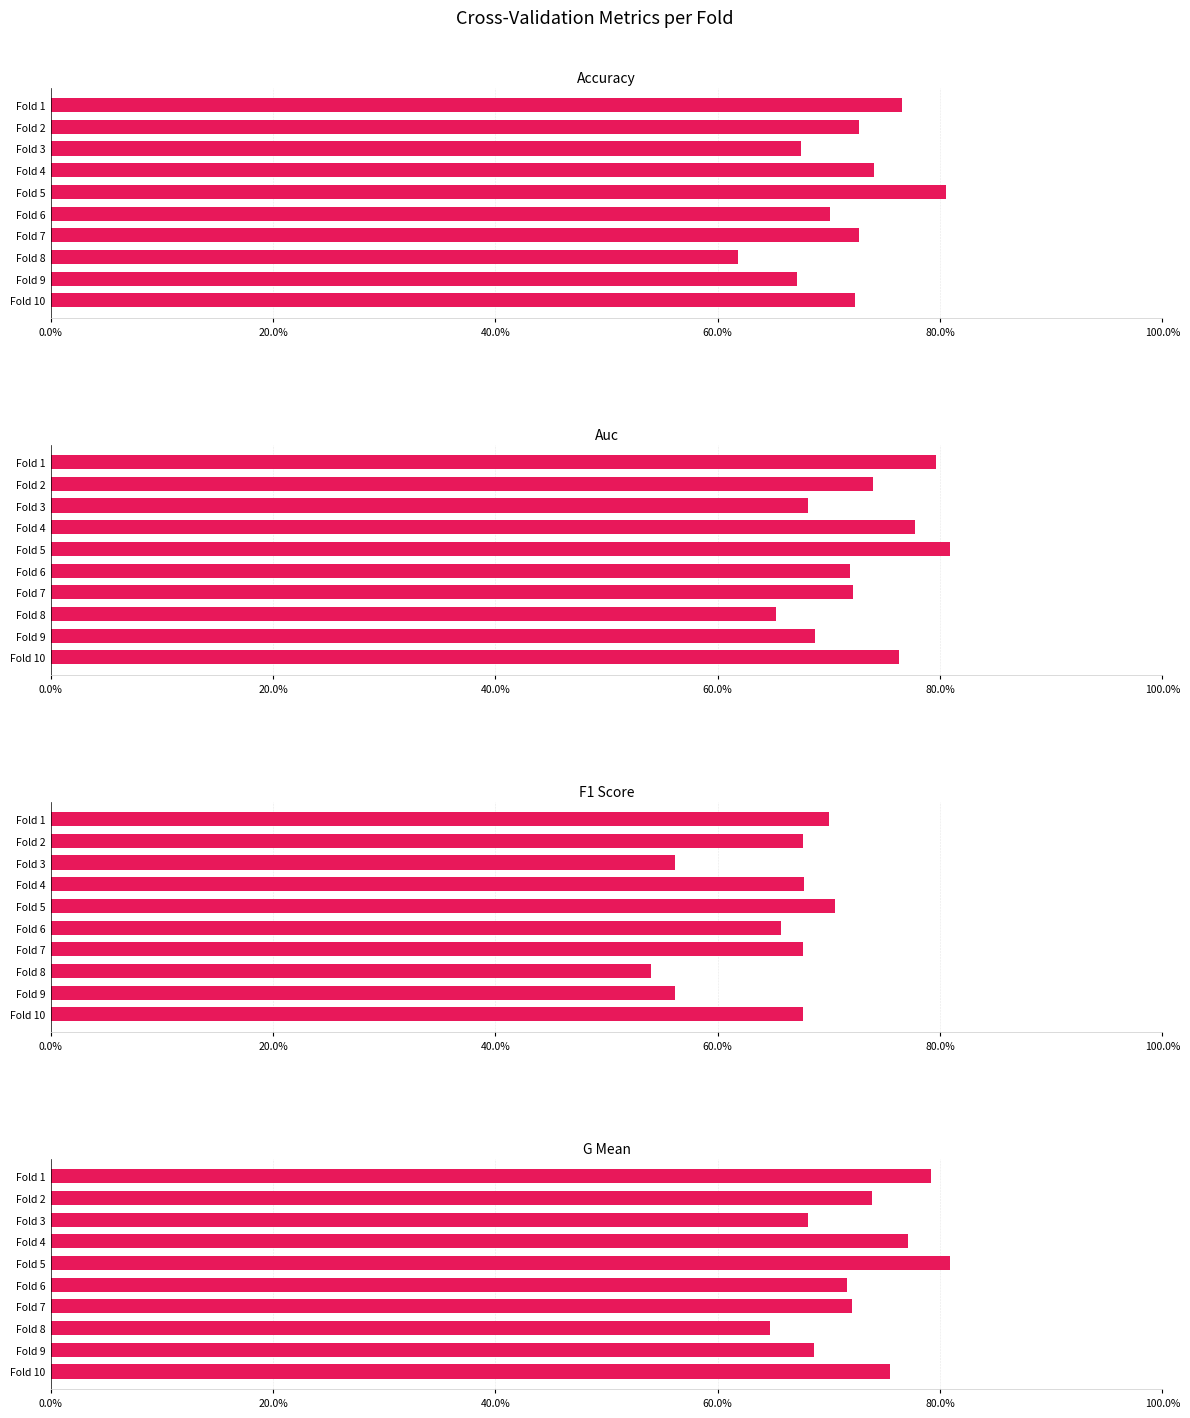

Which series has the widest spread of values?

accuracy